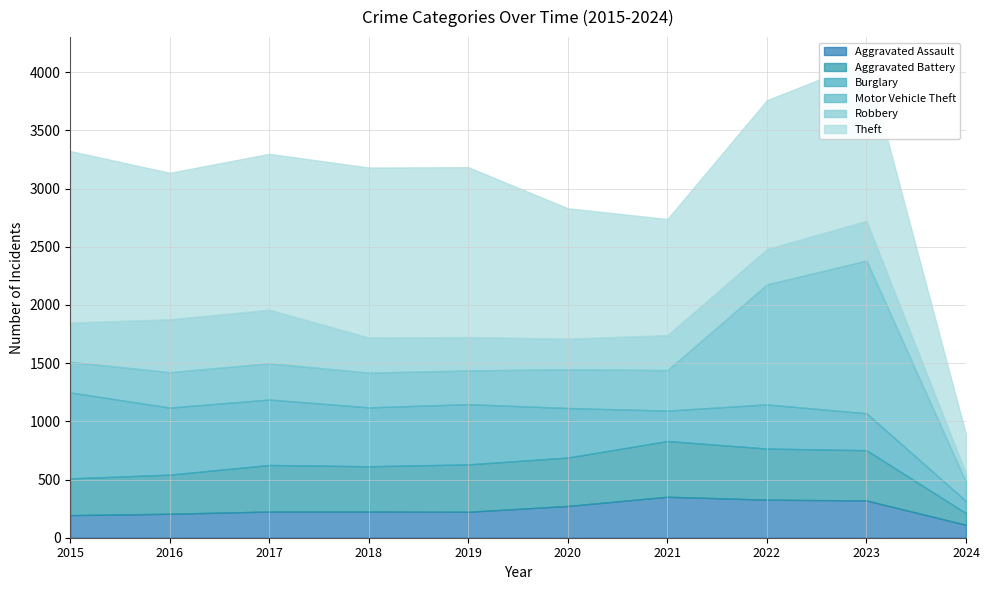

How many data points in Motor Vehicle Theft are less than 312?

5